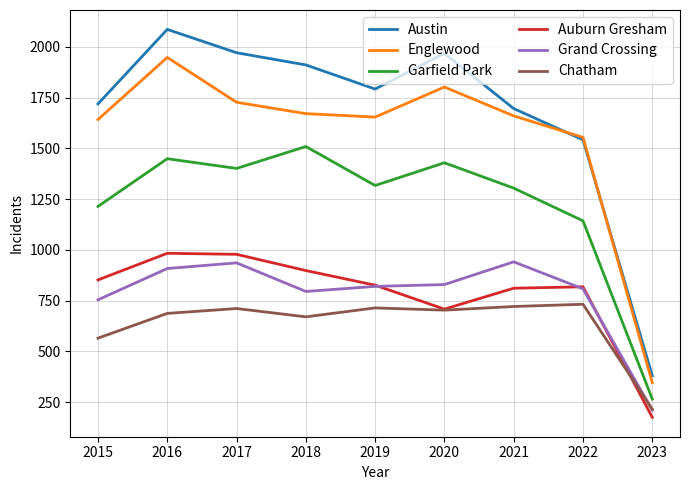

What is the highest value of the Garfield Park series?

1509